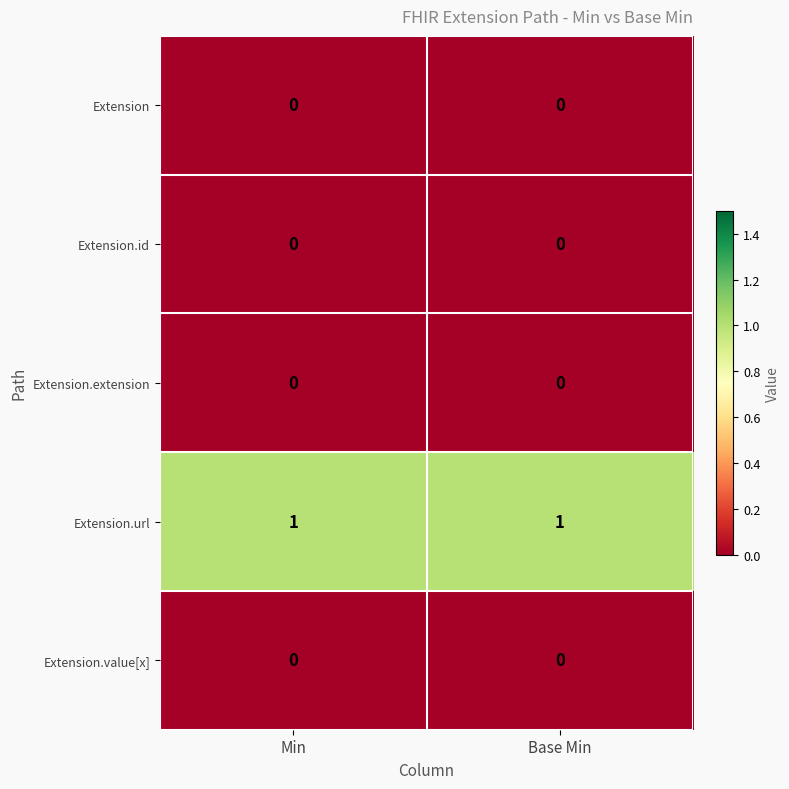

The value of Extension.url at Min is 1. True or false?

True